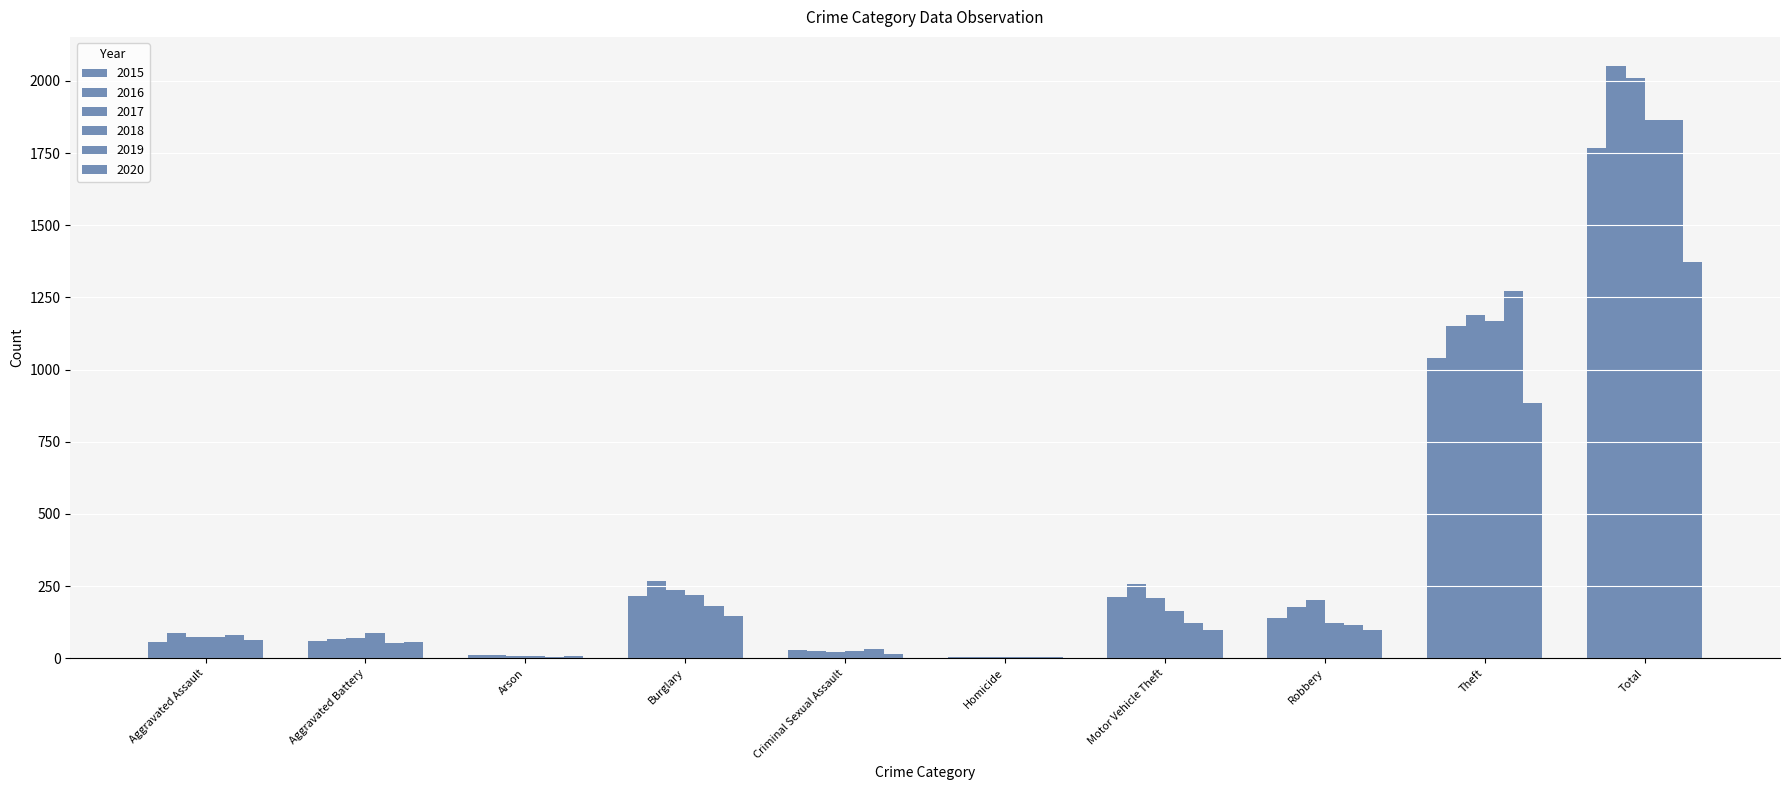

Between Theft and Robbery, which is larger?

Theft